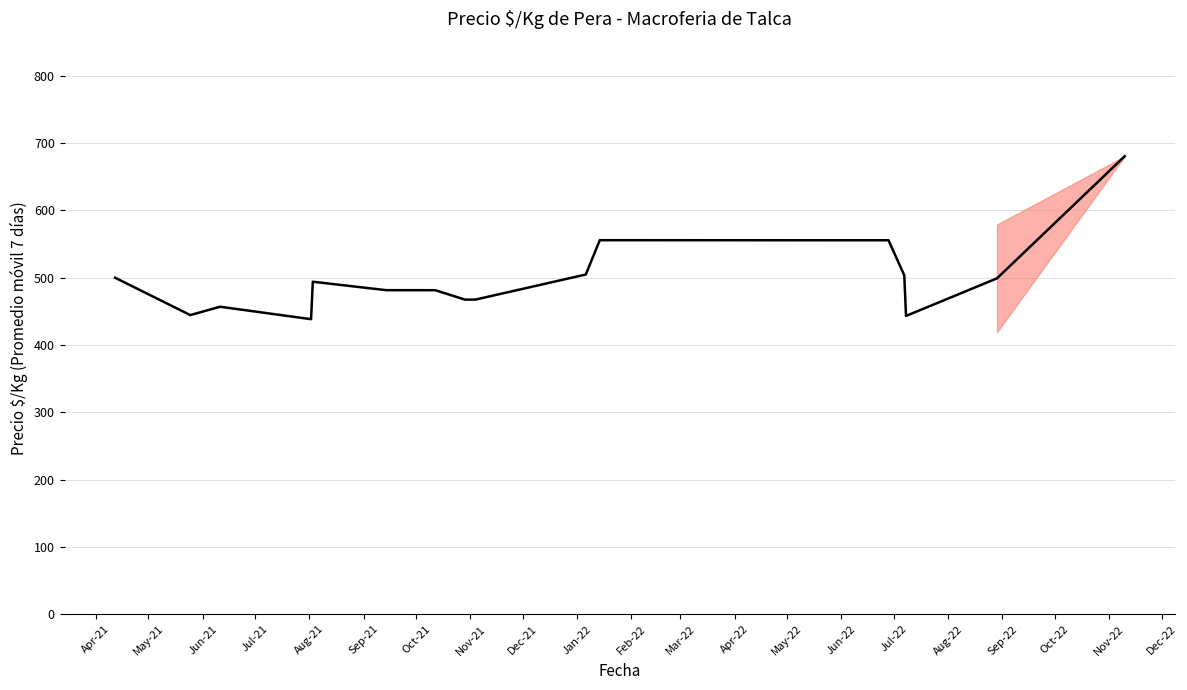

What is the difference between the maximum and minimum values?

242.2